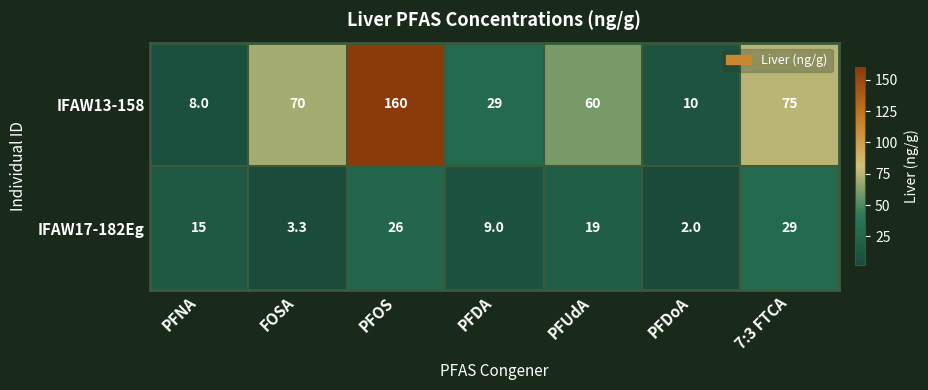

What is the spread (max minus min) of values at FOSA?

66.7